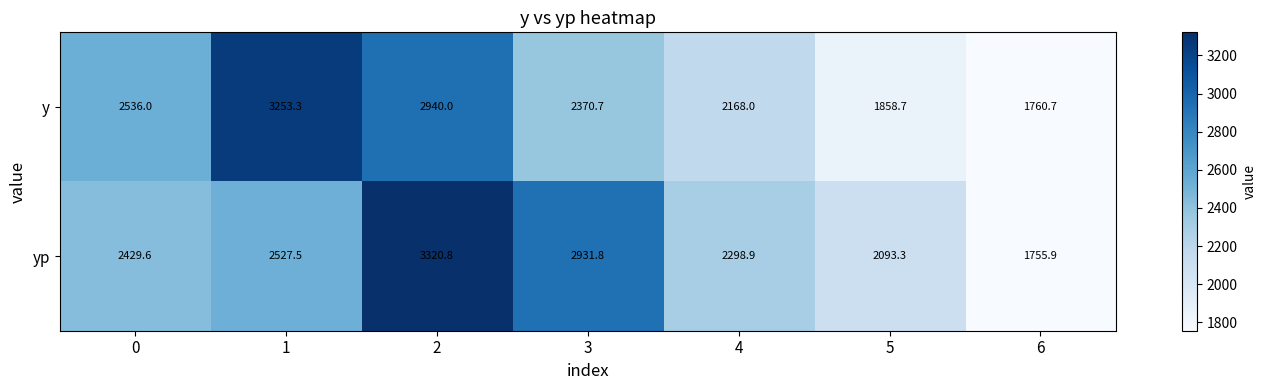

What is the difference between the second highest and second lowest values in the y series?

1081.3